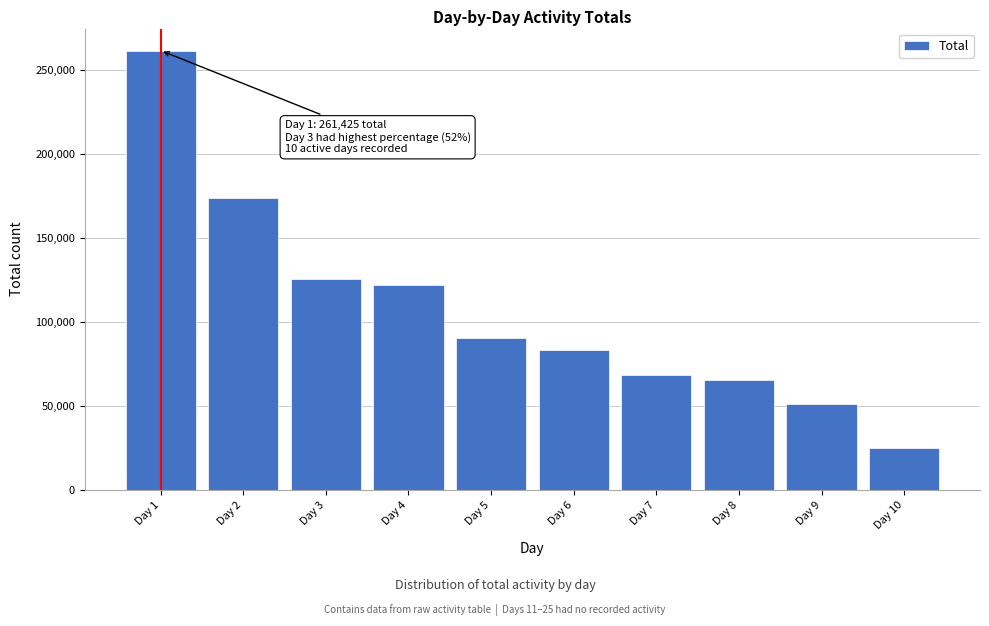

Reading left to right, transcribe all the data shown in this chart.

Day 1=261425	Day 2=173667	Day 3=125288	Day 4=121740	Day 5=90074	Day 6=83140	Day 7=68463	Day 8=65473	Day 9=51077	Day 10=25067